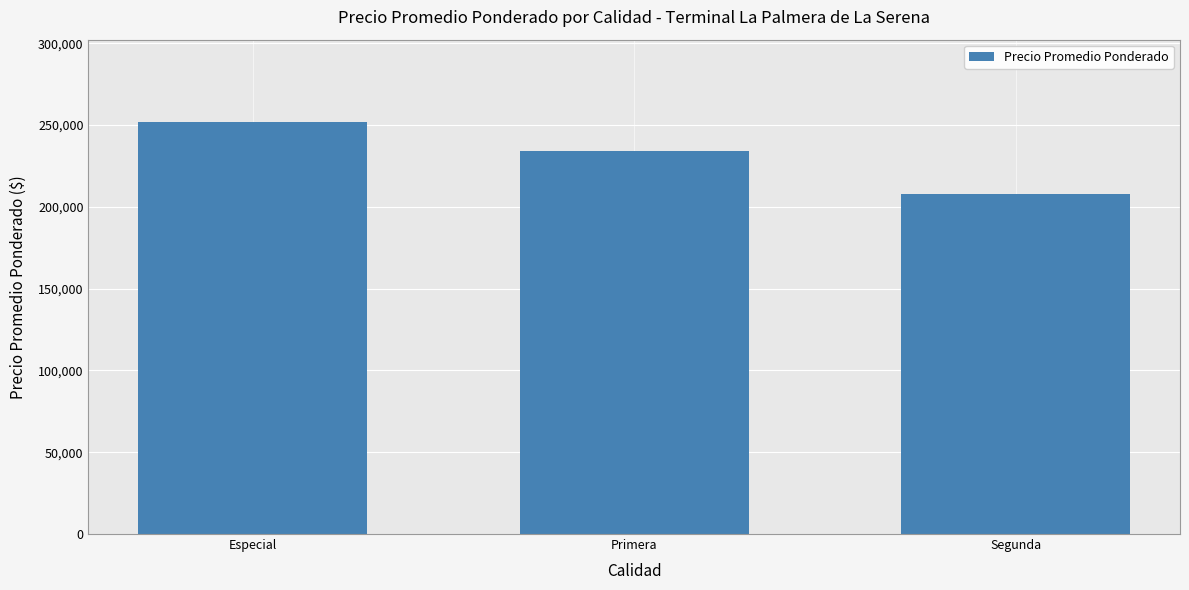

Which has a higher value, Primera or Segunda?

Primera